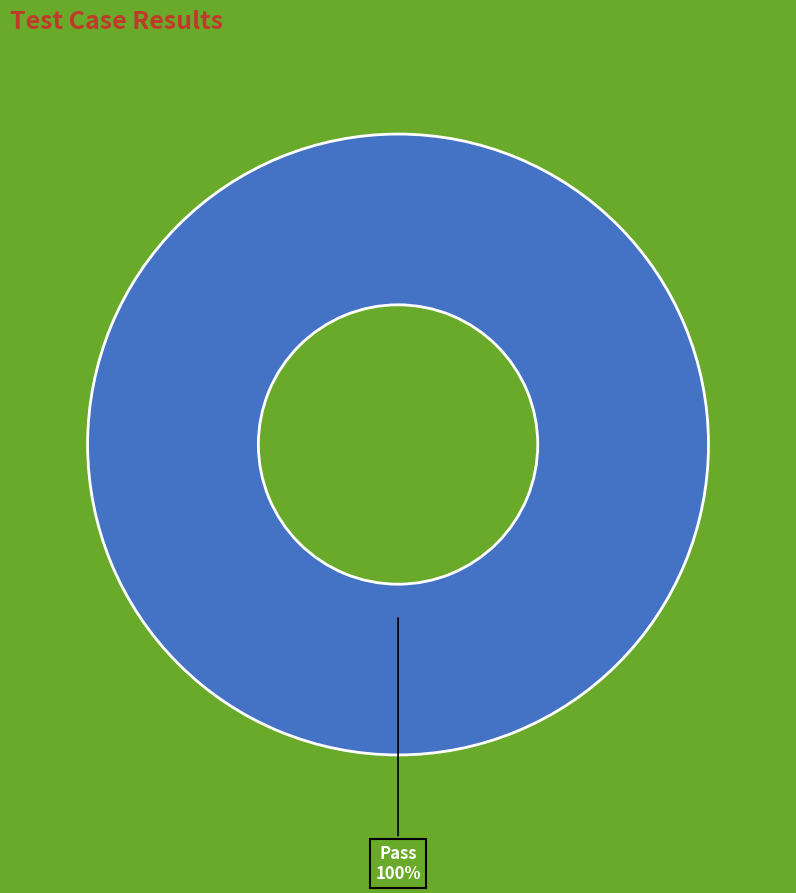

Is there any slice that represents more than half of the pie?

Yes